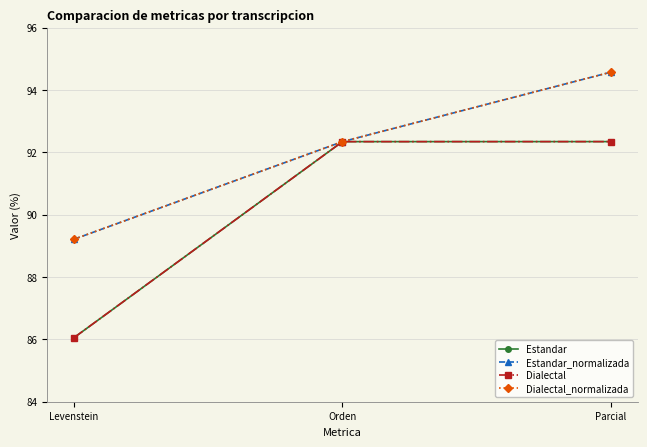

Reading left to right, what are all the values shown in this chart?

Estandar: Levenstein=86.1	Orden=92.3	Parcial=92.3
Estandar_normalizada: Levenstein=89.2	Orden=92.3	Parcial=94.6
Dialectal: Levenstein=86.1	Orden=92.3	Parcial=92.3
Dialectal_normalizada: Levenstein=89.2	Orden=92.3	Parcial=94.6